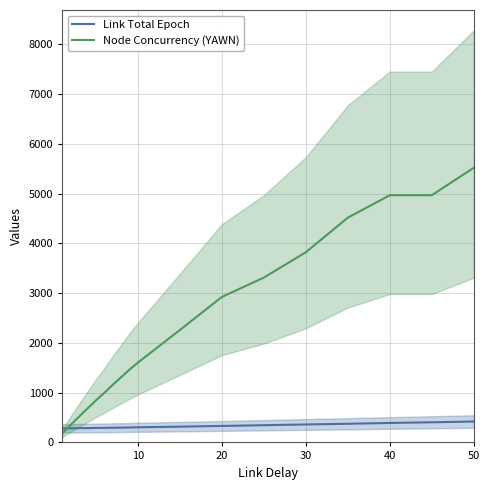

True or false: Node Concurrency (YAWN) and Link Total Epoch cross at least once.

True